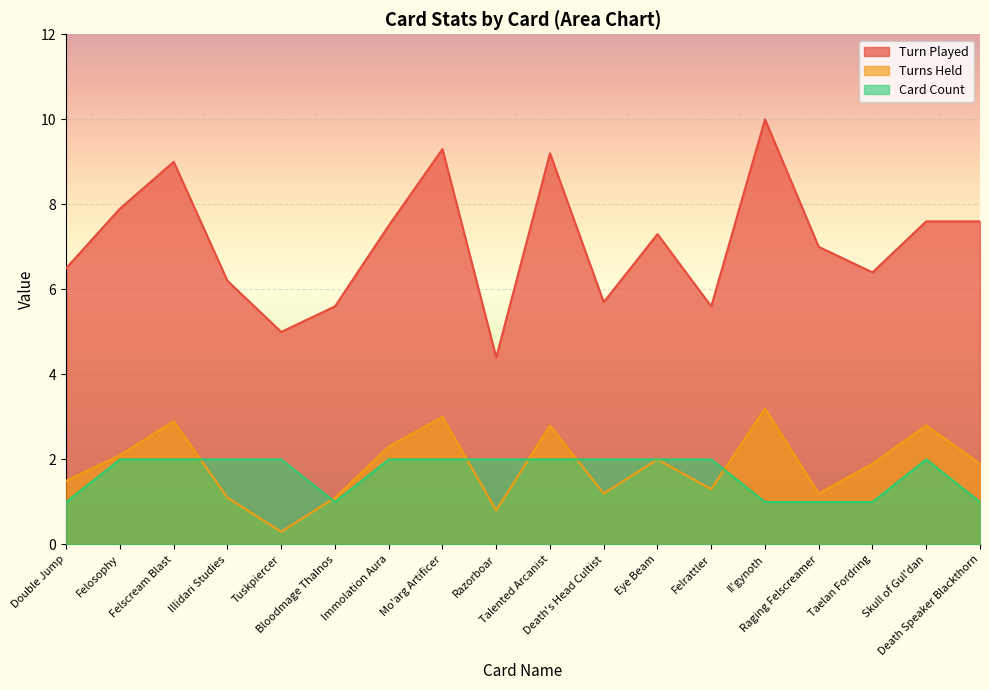

List the labels in order of Card Count value, smallest first.

Double Jump, Bloodmage Thalnos, Il'gynoth, Raging Felscreamer, Taelan Fordring, Death Speaker Blackthorn, Felosophy, Felscream Blast, Illidari Studies, Tuskpiercer, Immolation Aura, Mo'arg Artificer, Razorboar, Talented Arcanist, Death's Head Cultist, Eye Beam, Felrattler, Skull of Gul'dan